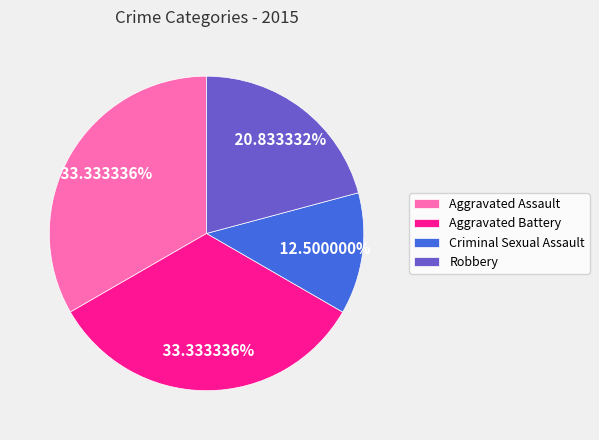

True or false: Robbery accounts for 21% of the total.

True